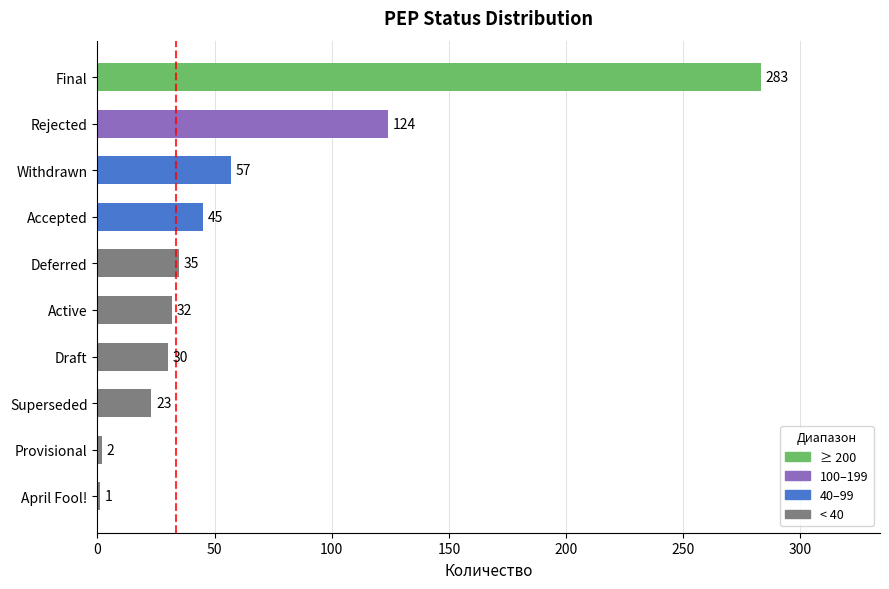

Which has a higher value, Deferred or Superseded?

Deferred